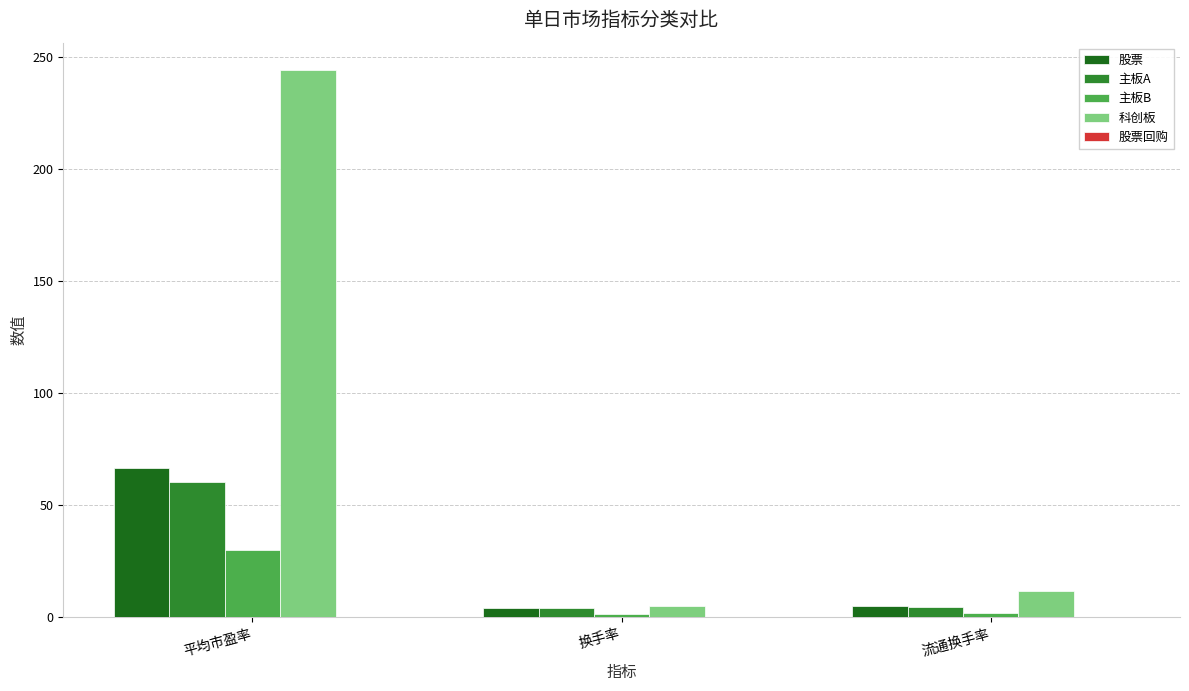

What is the difference between the highest and lowest values at 平均市盈率?

214.1